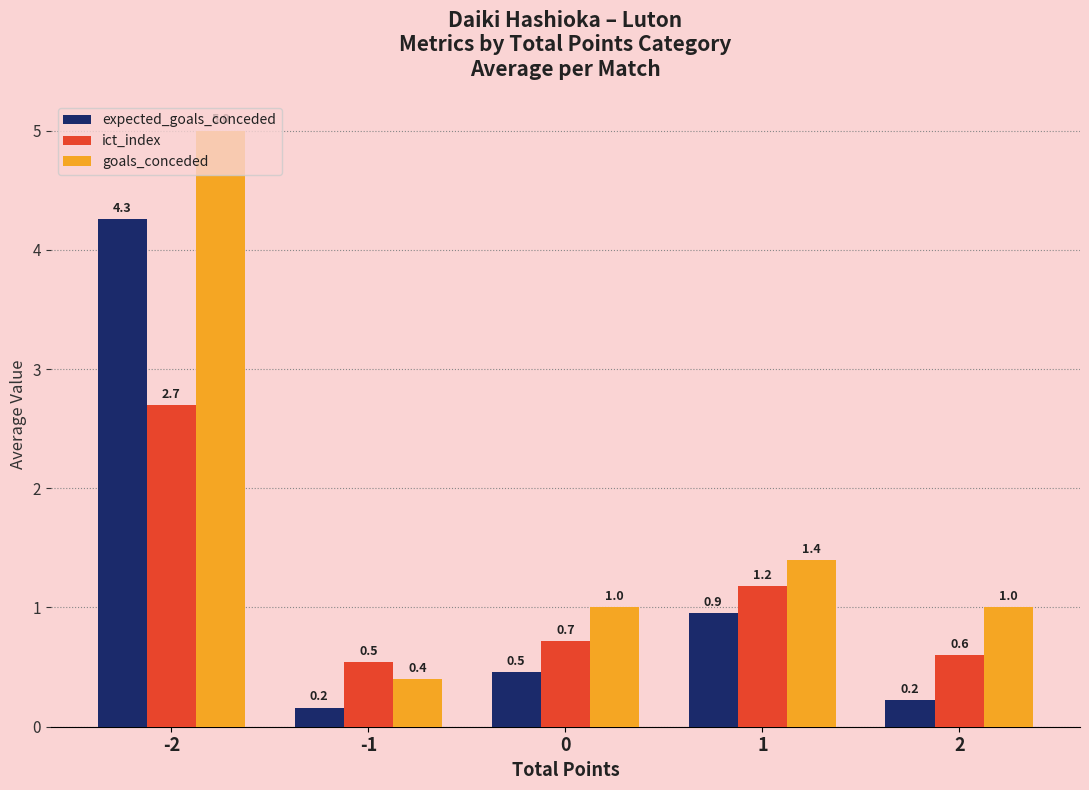

What is the difference between the highest and lowest values at 0?

0.5